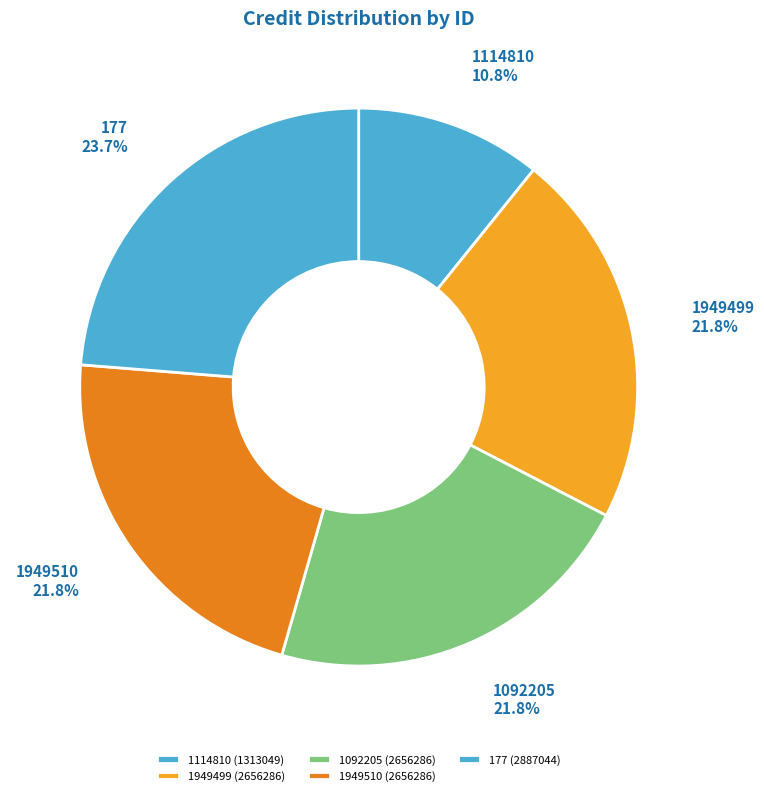

What percentage do 1949499 and 1114810 together represent?

32.6%